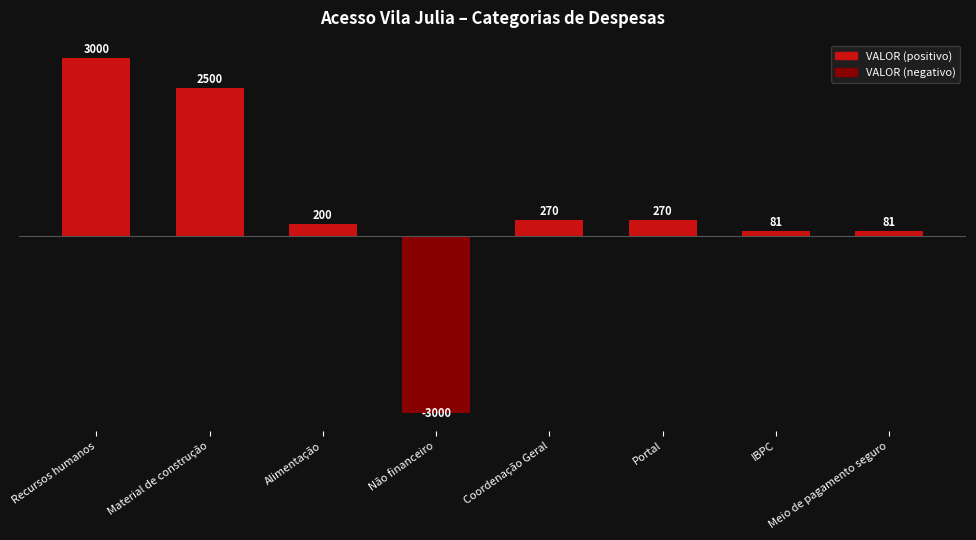

What position from the left is Meio de pagamento seguro?

8